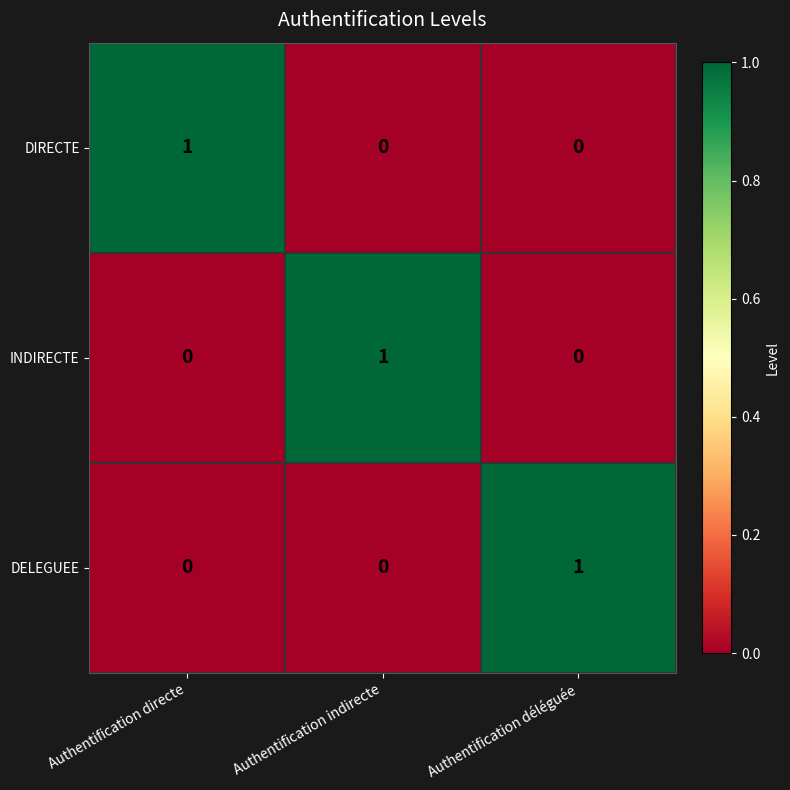

Is the value of DELEGUEE at Authentification déléguée greater than the value of INDIRECTE at Authentification directe?

Yes